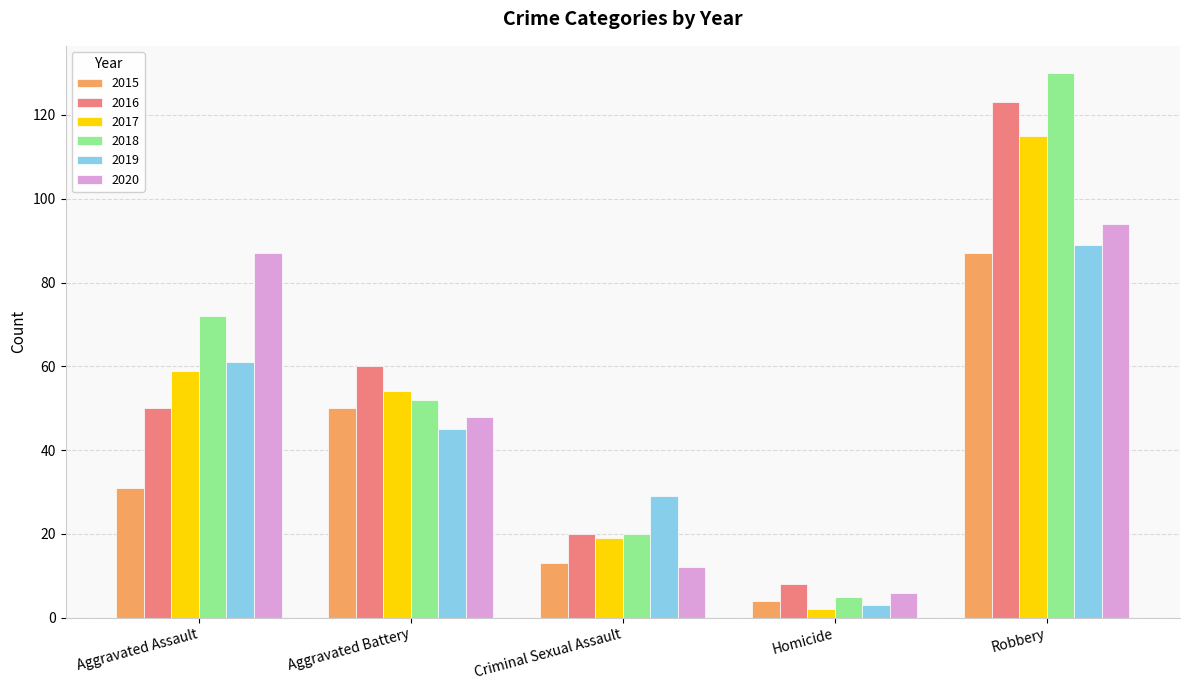

Between Aggravated Assault and Aggravated Battery, which series saw the biggest shift?

2020